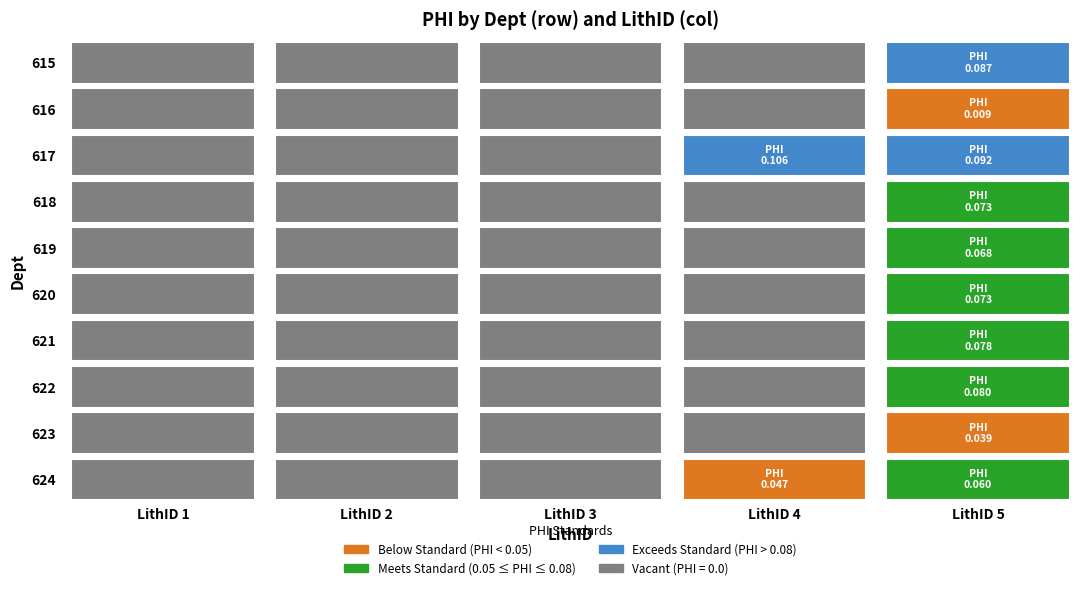

What is the greatest value displayed?

0.1